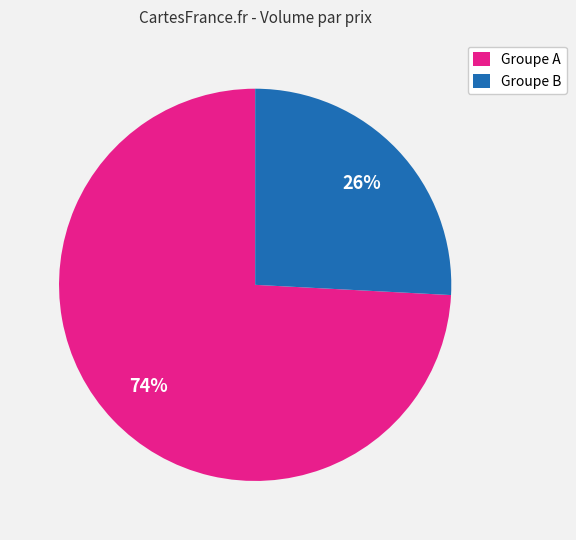

To the nearest percent, what portion does Groupe B represent?

26%